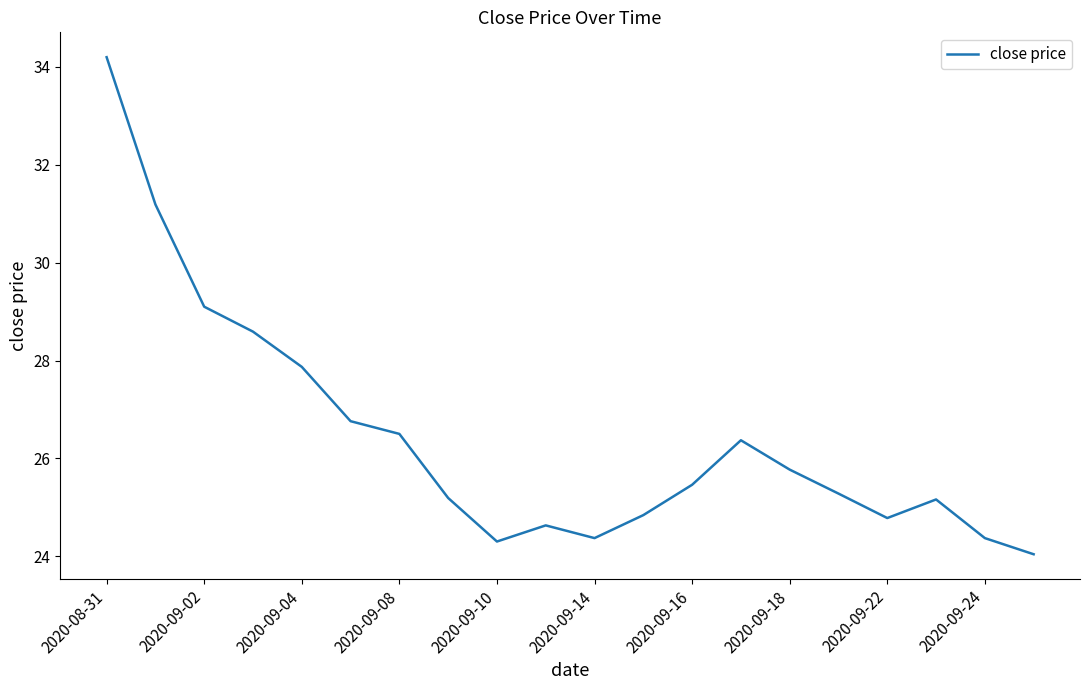

What is the difference between the maximum and minimum values?

10.2